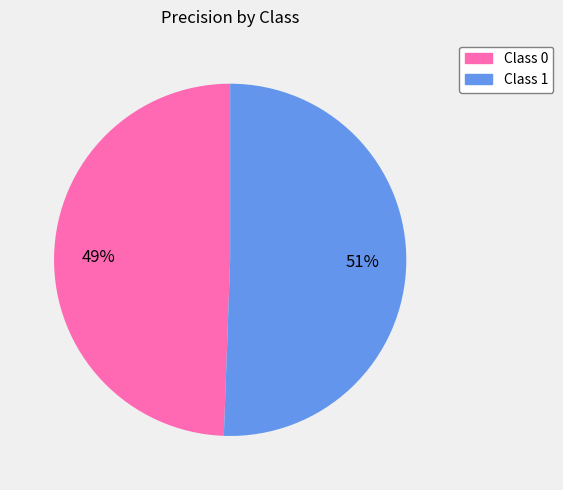

Which category accounts for the majority?

Class 1